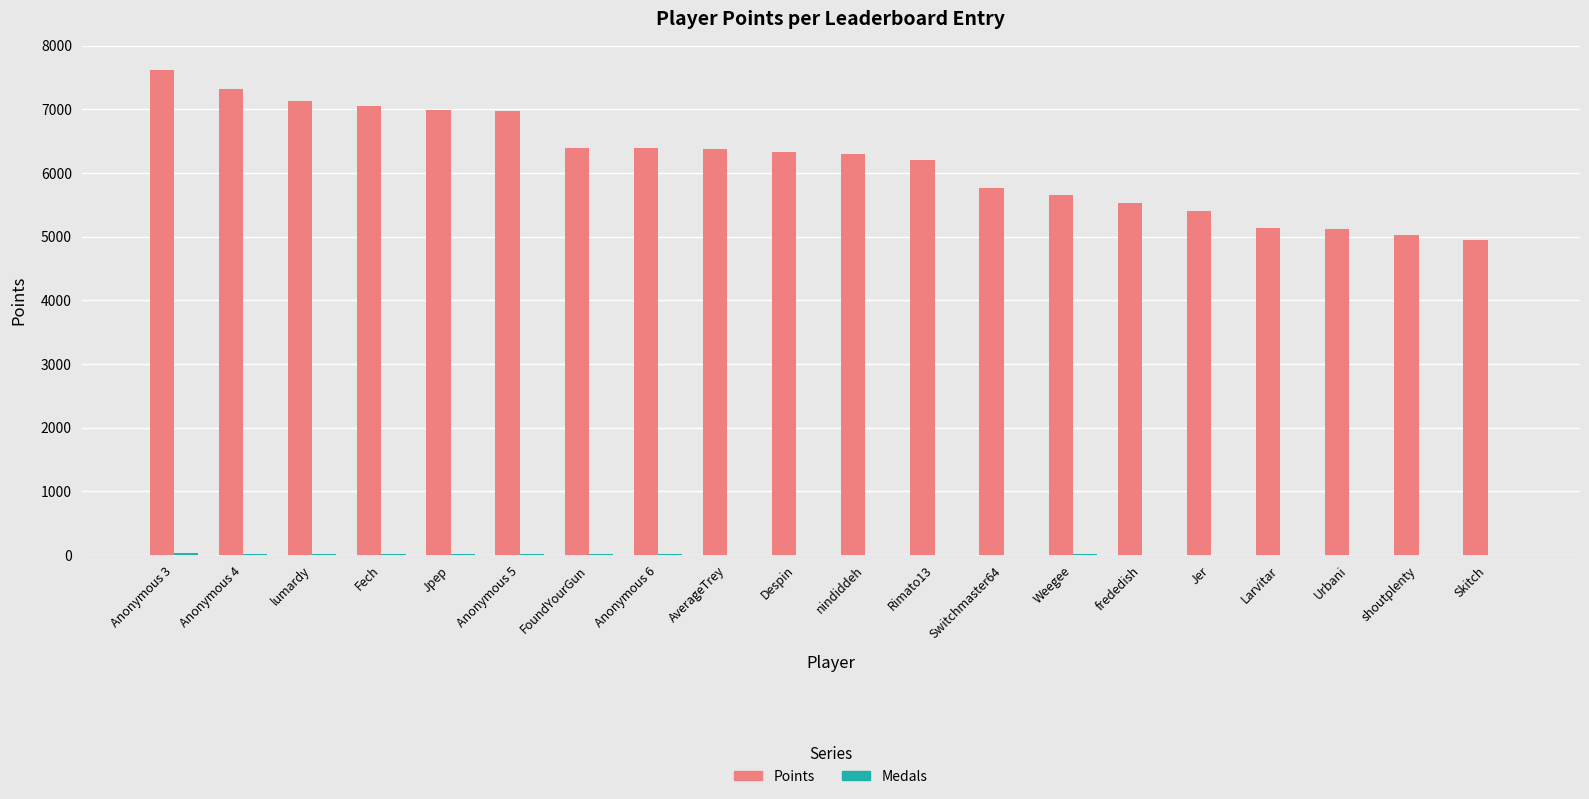

Which series has the largest range (max minus min)?

Points